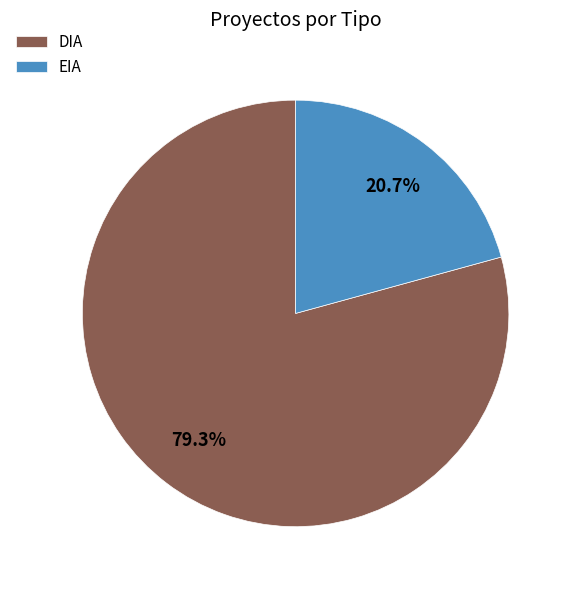

What is the largest slice in the pie chart?

DIA